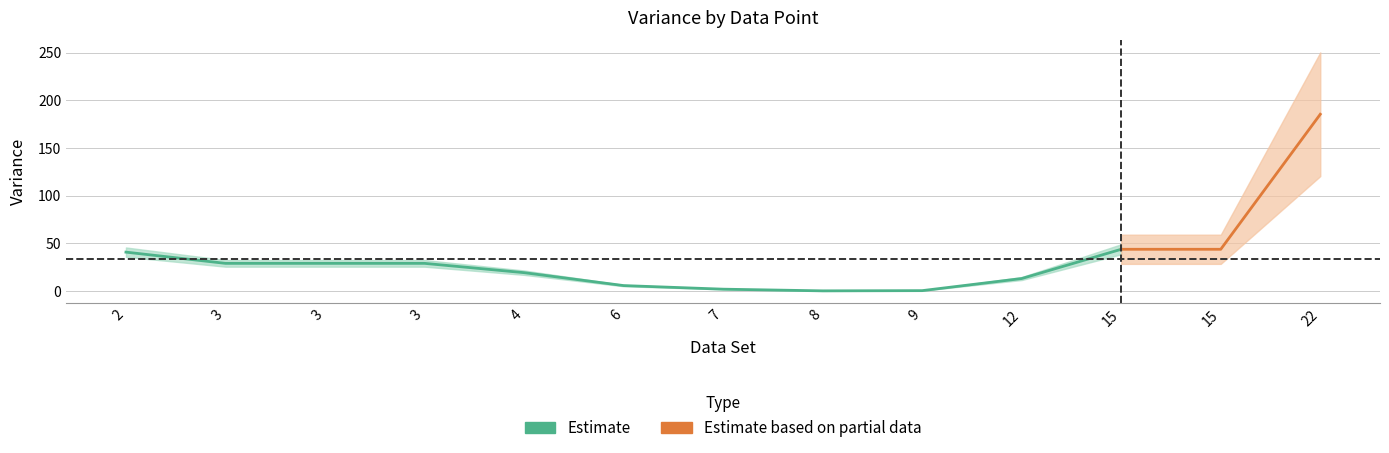

What is the minimum value shown in the chart?

0.1